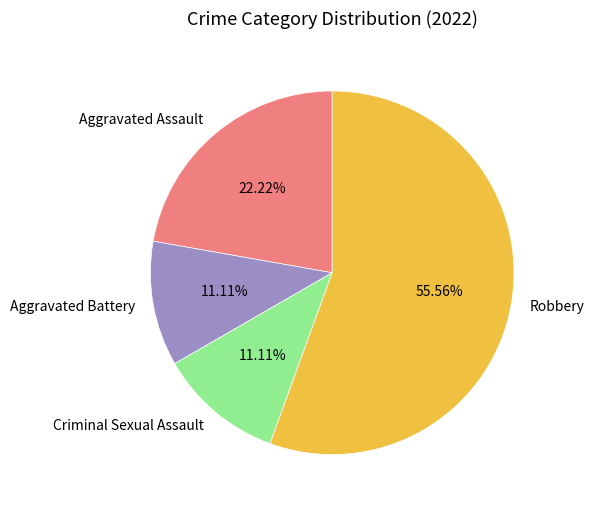

True or false: Criminal Sexual Assault accounts for 6% of the total.

False